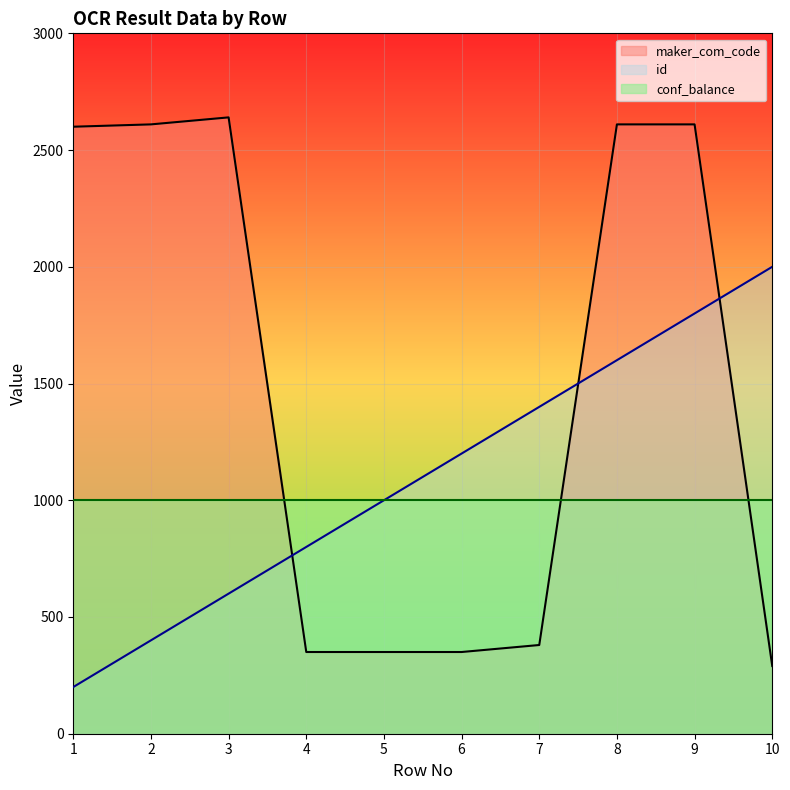

Count the number of data series in this chart.

3